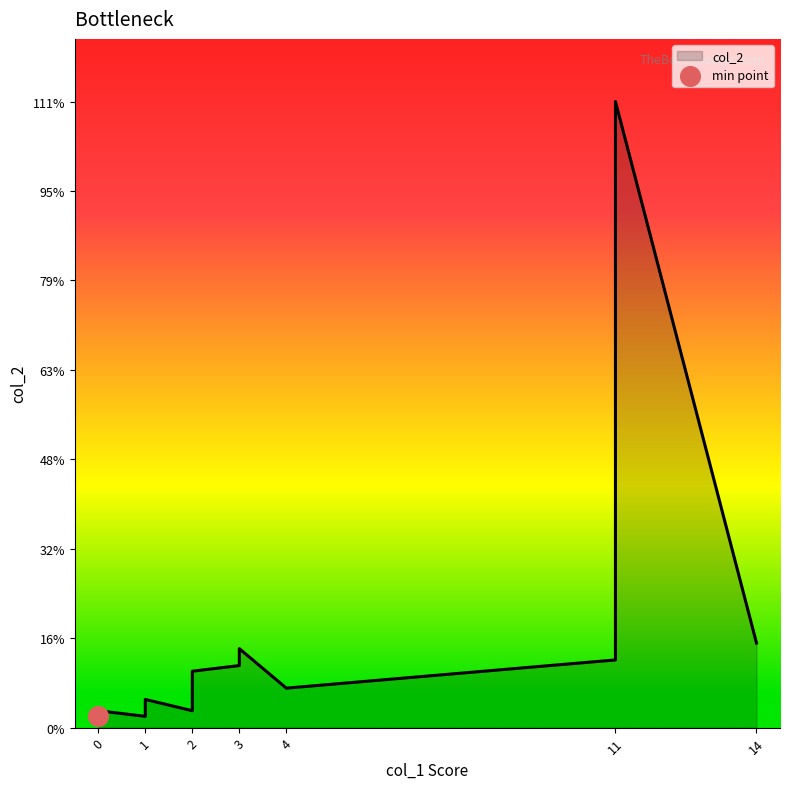

At how many categories does at least one series exceed 5?

8